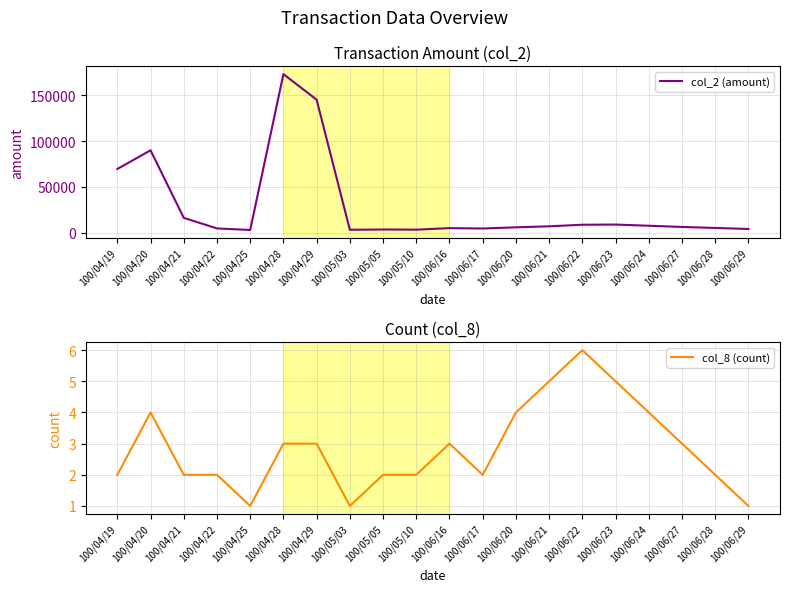

Where is the first local maximum for col_8 (count)?

100/04/20